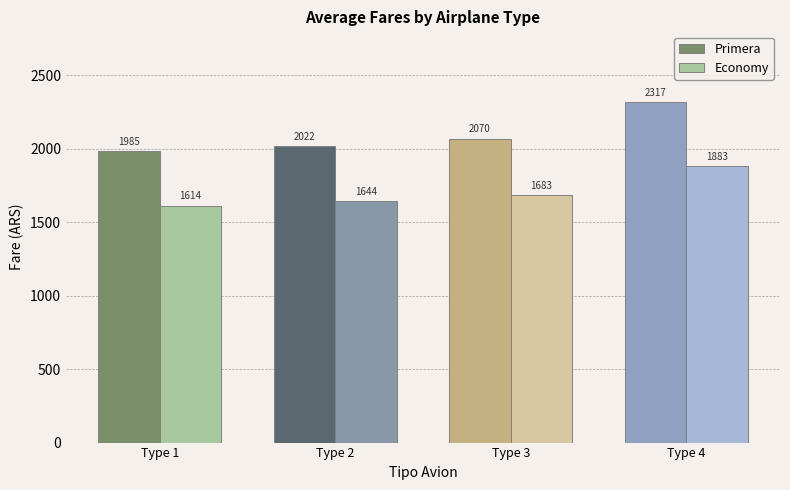

Which category has the highest value across all series?

Type 4